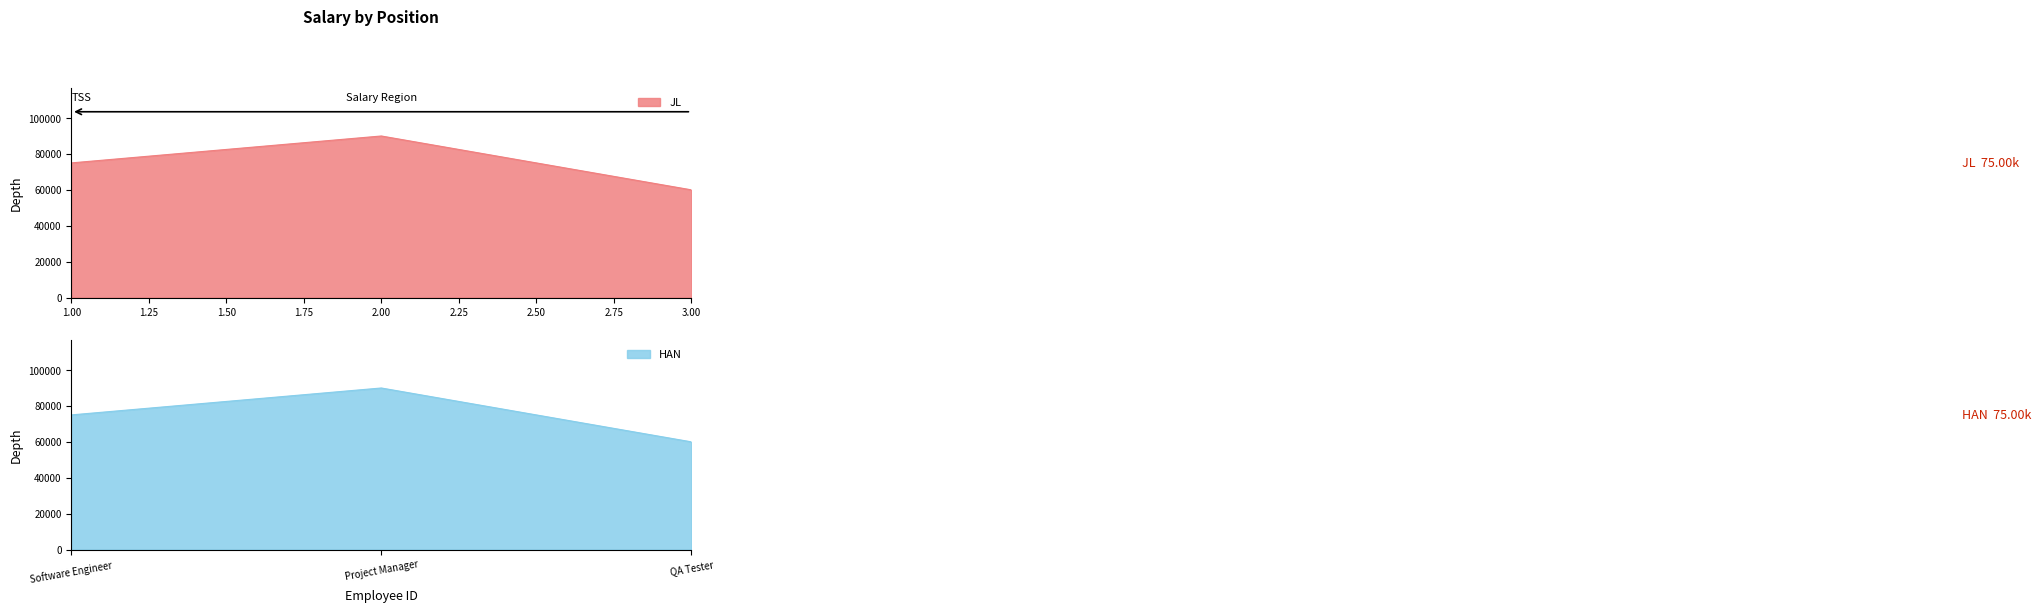

What are all the series names shown in the legend?

JL, HAN